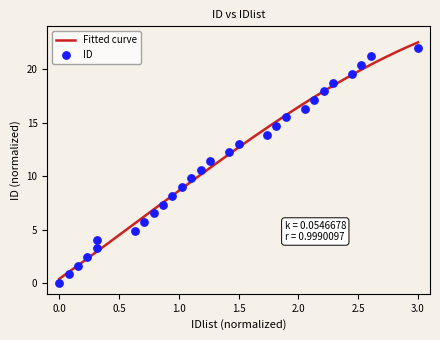

What is the change in value from 9 to 23?

+9.0